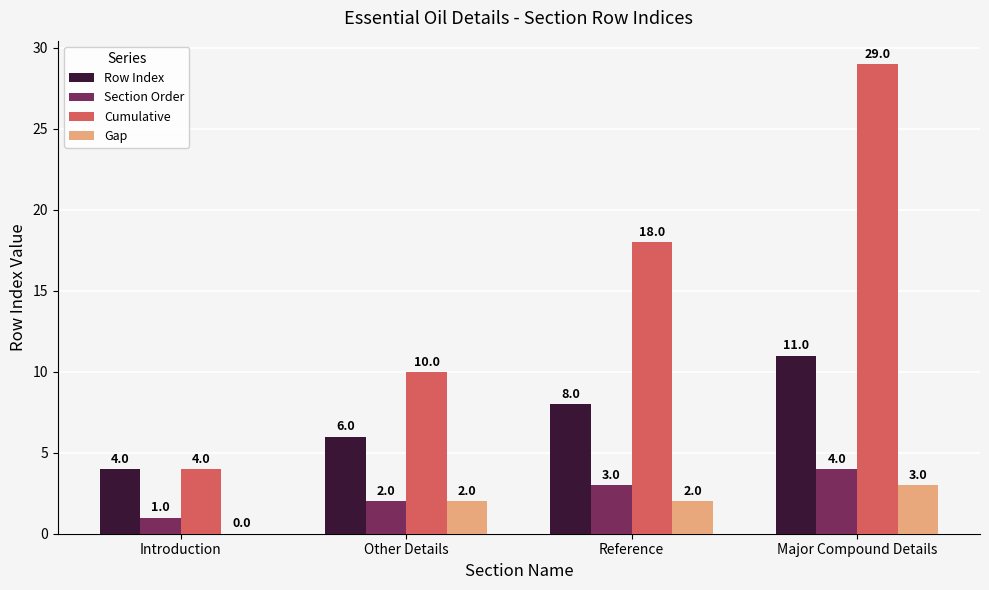

How many categories are shown in the chart?

4